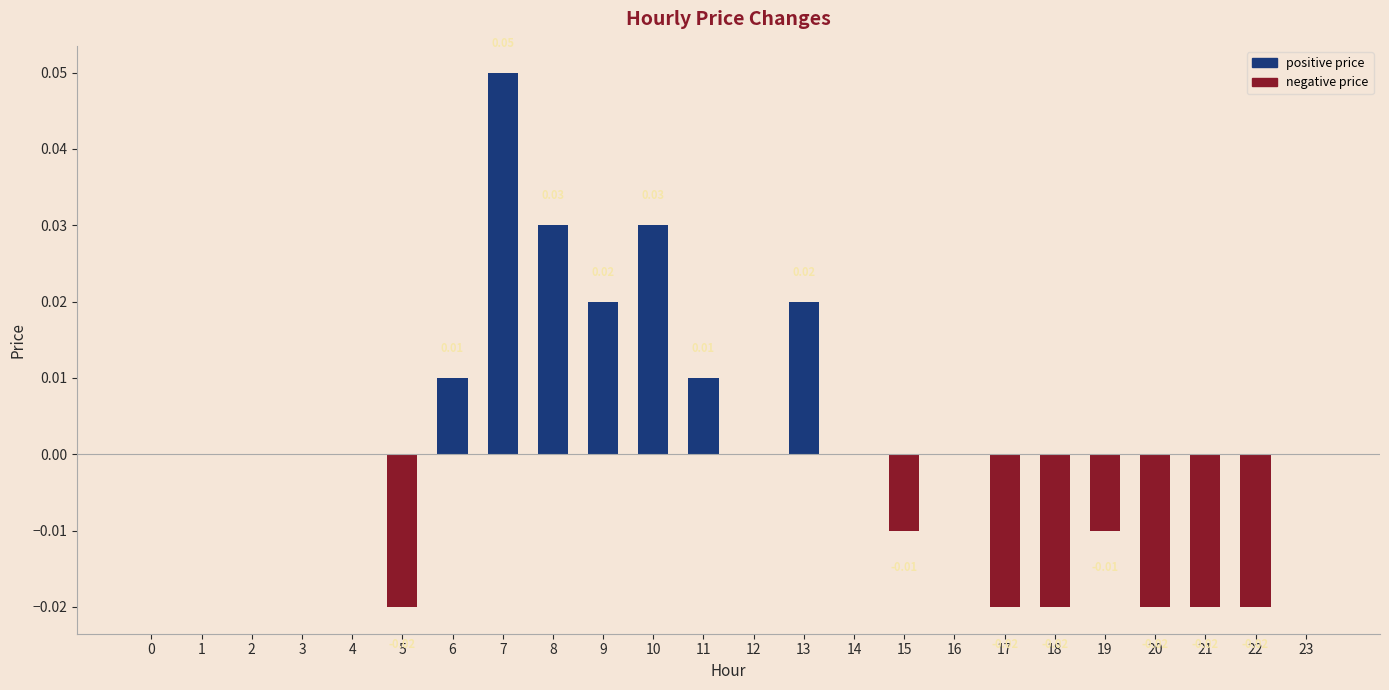

How many data points does each series have?

24